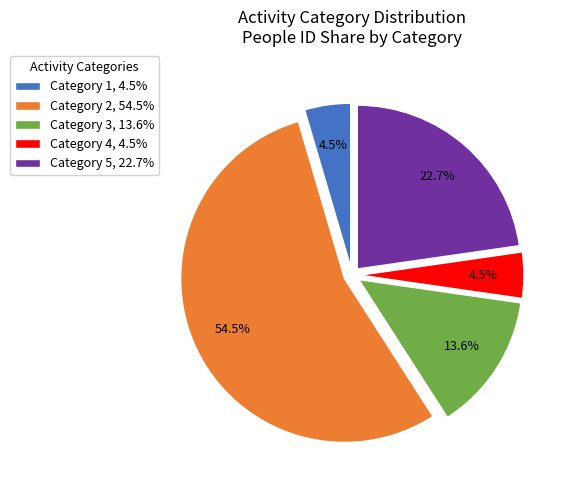

Between Category 5, 22.7% and Category 4, 4.5%, which is larger?

Category 5, 22.7%